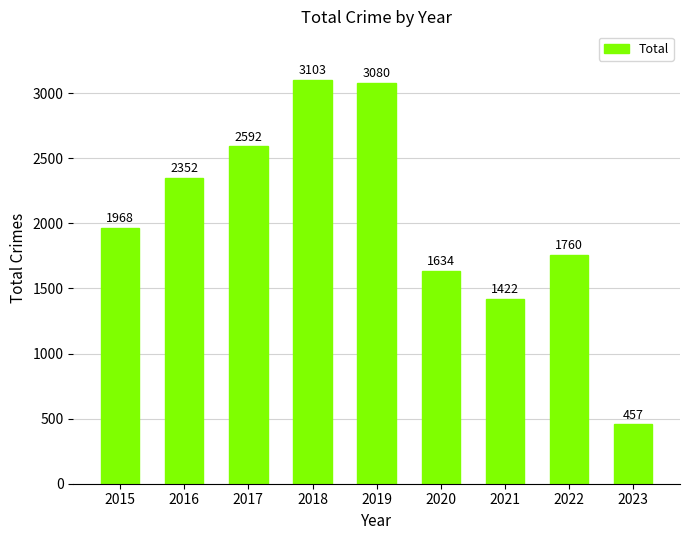

What is the approximate value at 2022, to the nearest 100?

1800